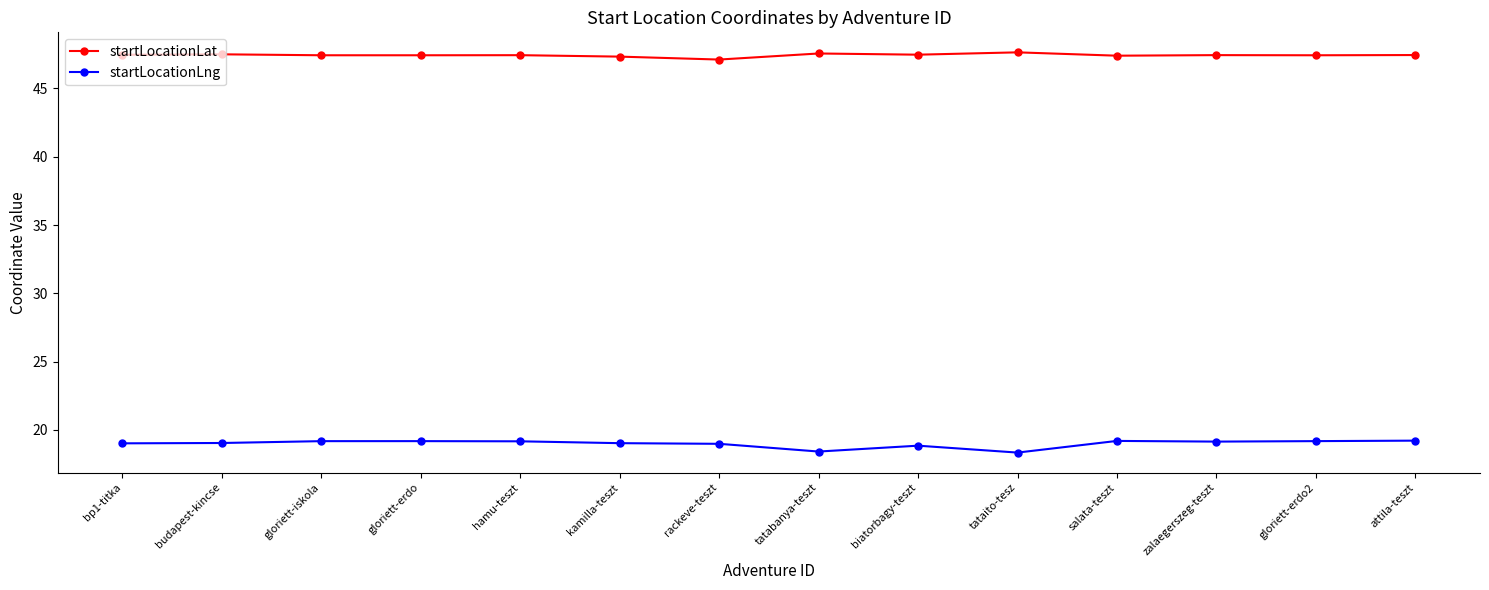

Which series has the largest total across all categories?

startLocationLat